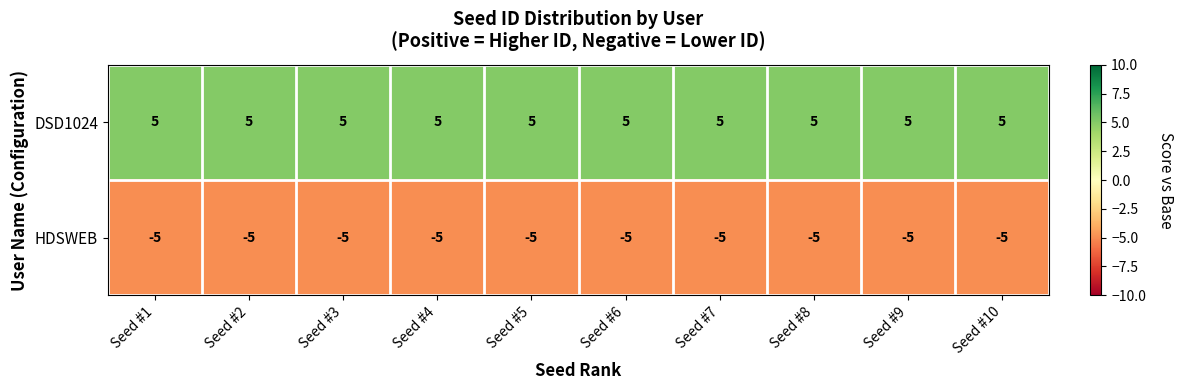

Which series has the largest total across all categories?

DSD1024